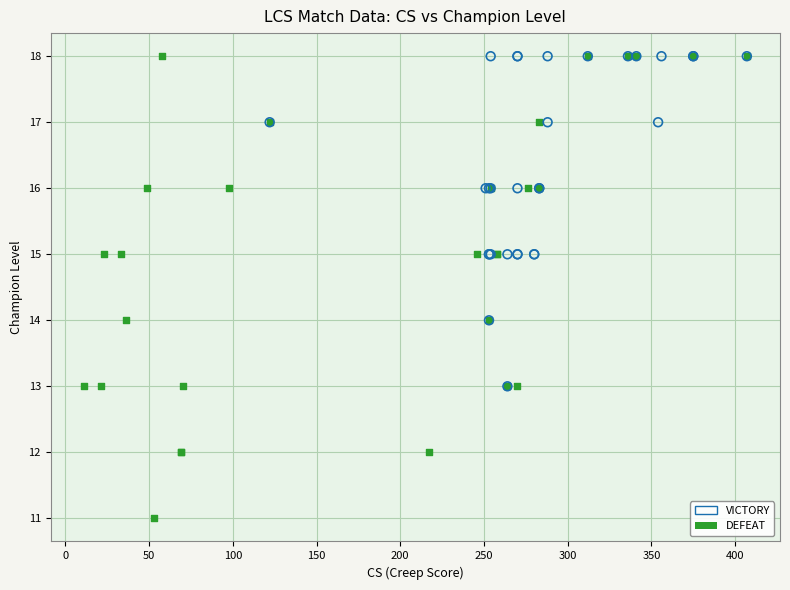

Which series contains the lowest Y value?

DEFEAT